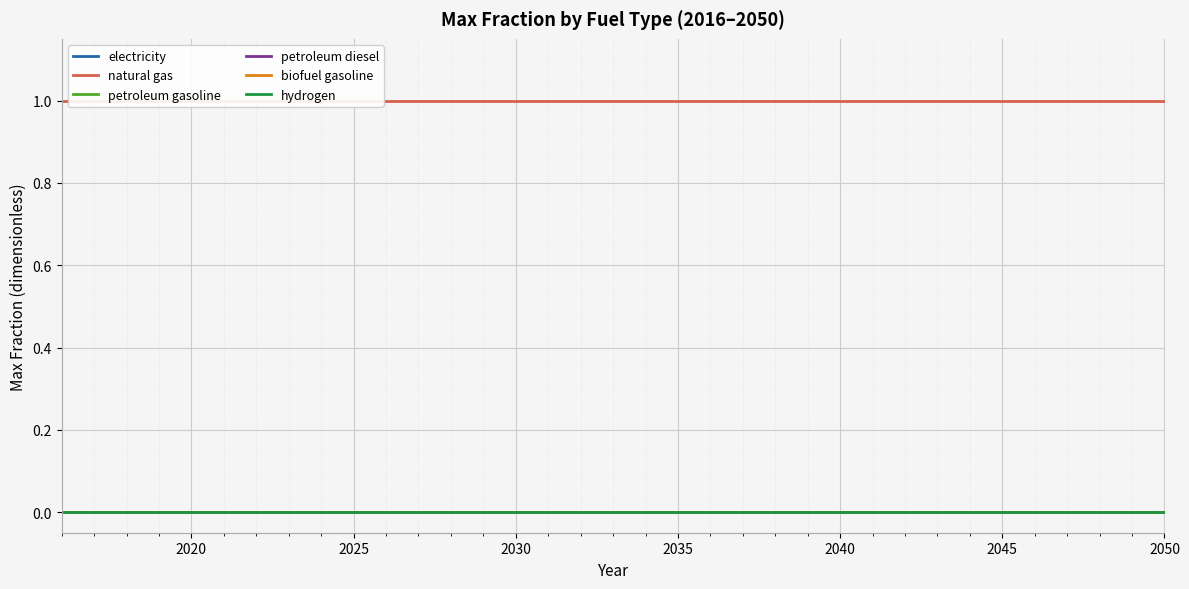

True or false: electricity and hydrogen cross at least once.

False